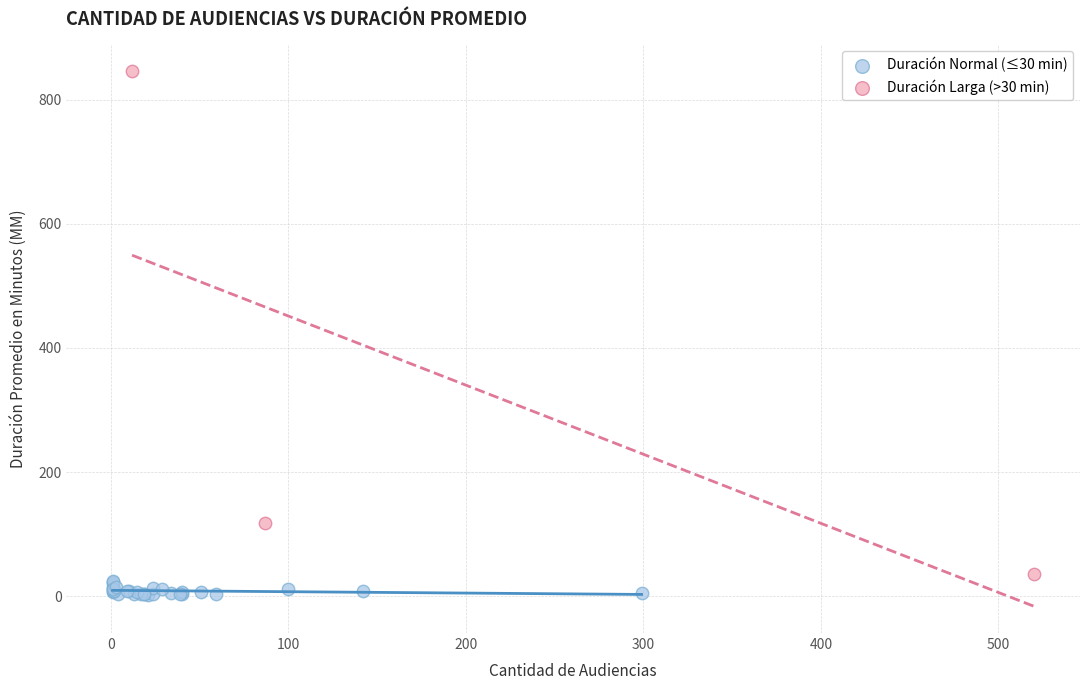

What are all the series names shown in the legend?

Duración Normal (≤30 min), Duración Larga (>30 min)